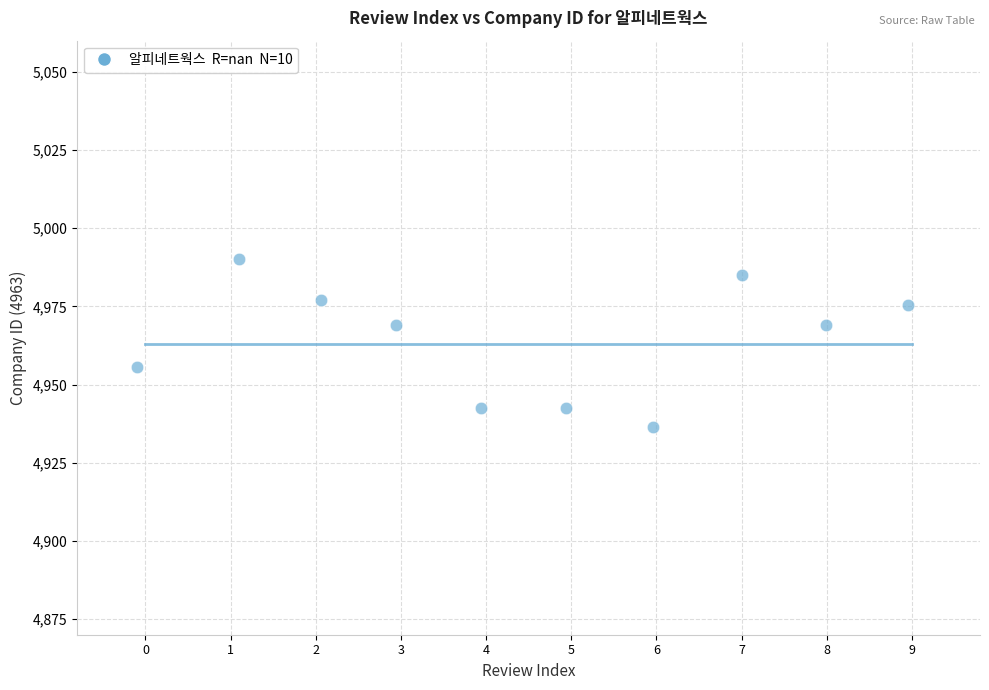

What is the range of X values (max minus min)?

9.1